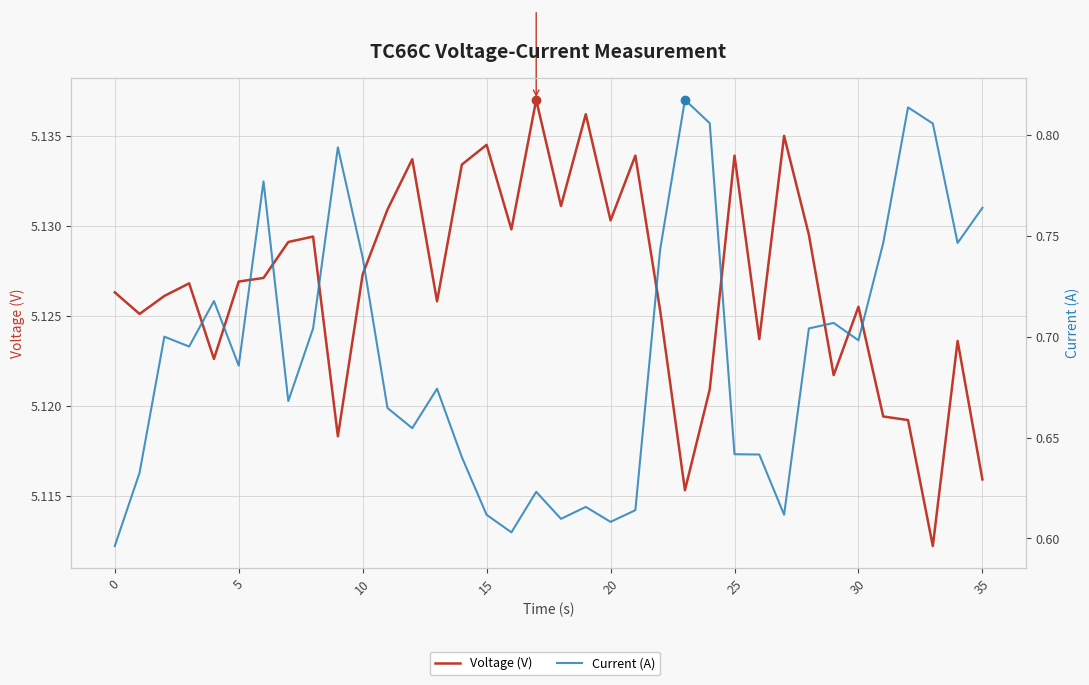

List the series in order of their overall mean, highest first.

Voltage (V), Current (A)